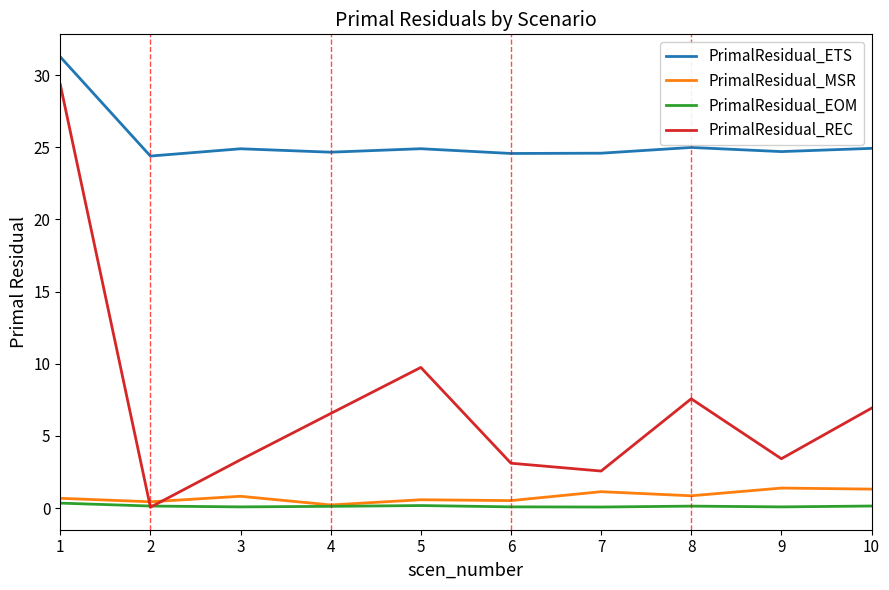

Where is the first local minimum for PrimalResidual_ETS?

2